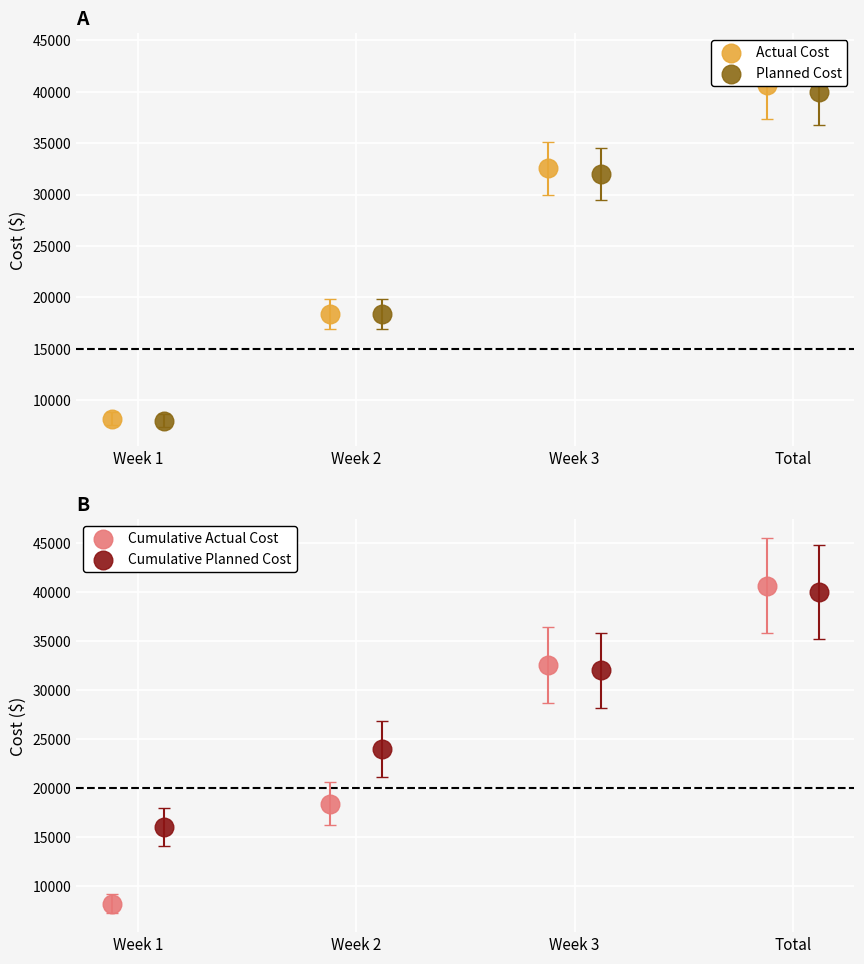

Is the value of Actual Cost at Week 3 greater than the value of Cumulative Planned Cost at Week 2?

Yes